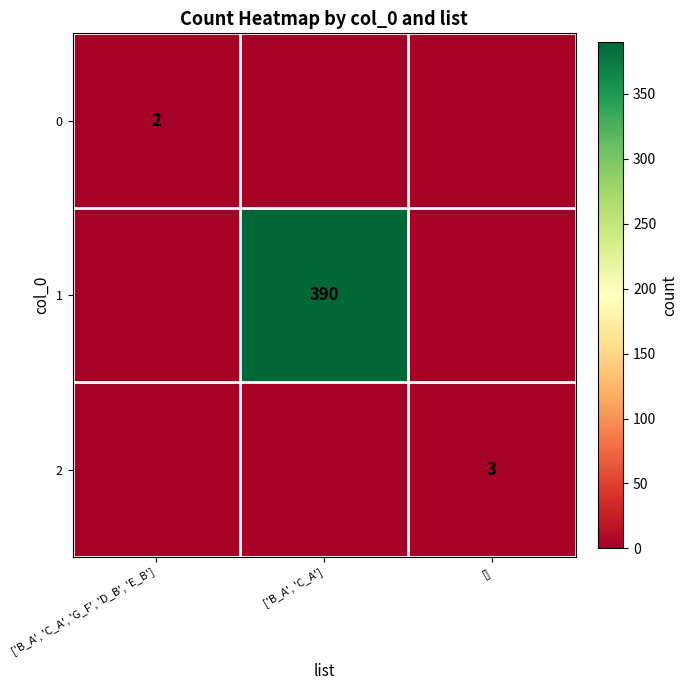

The 0 series shows 3 at ['B_A', 'C_A', 'G_F', 'D_B', 'E_B']. True or false?

False